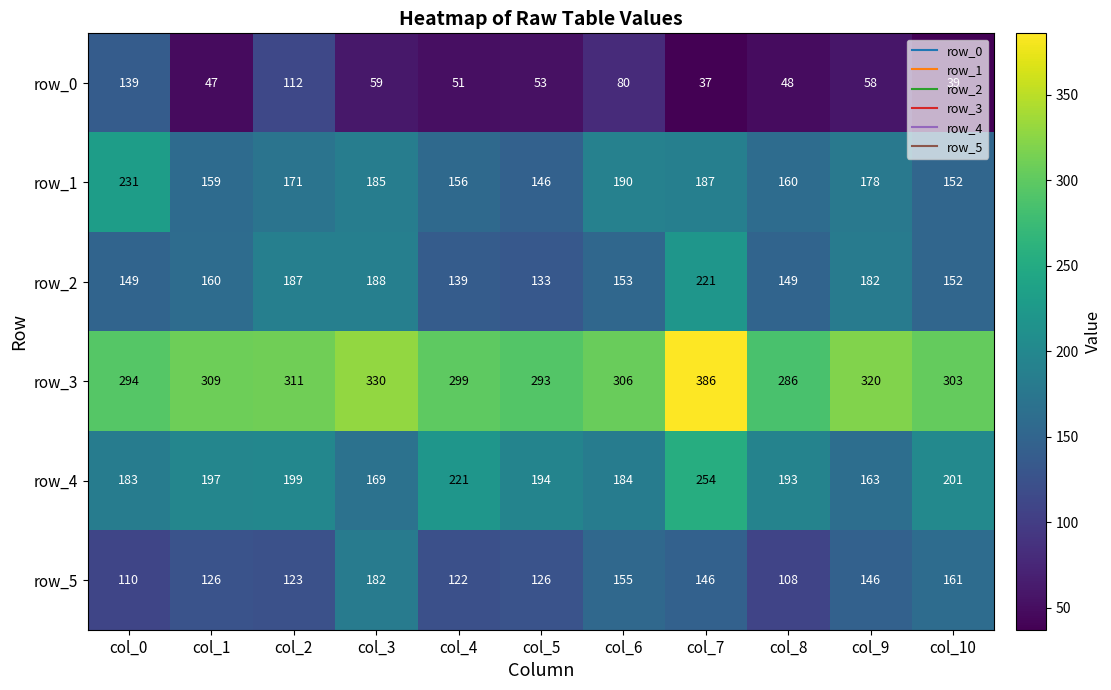

Which series has the widest spread of values?

row_0